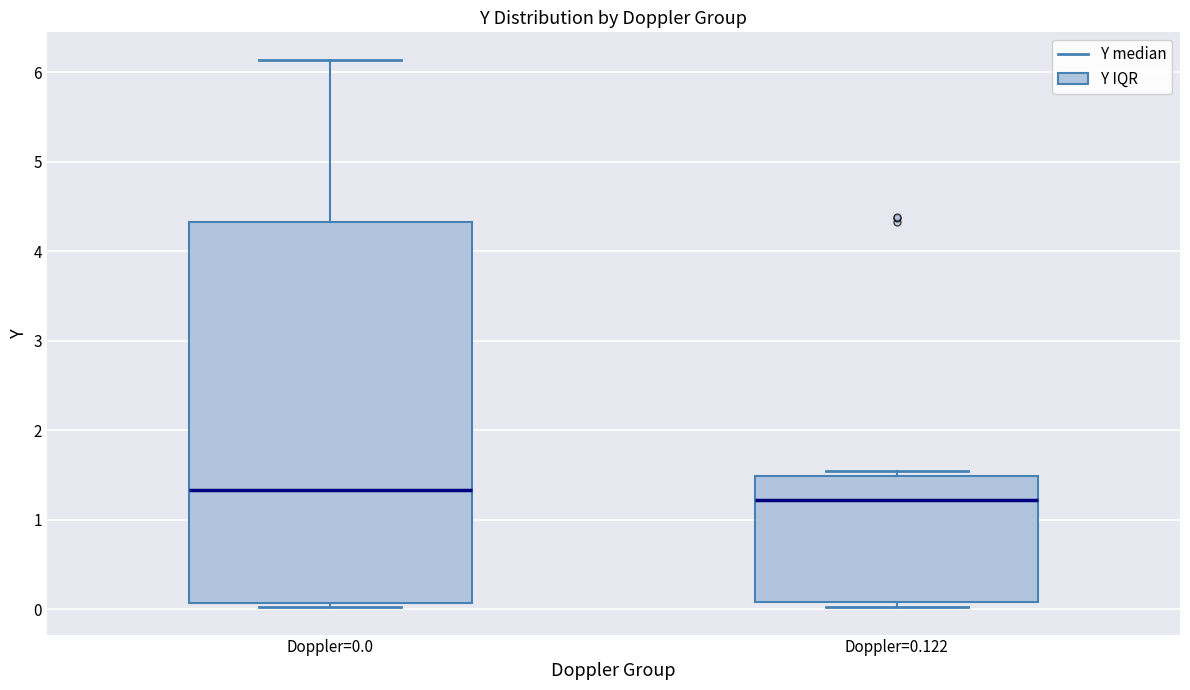

Which box has the lowest median line?

Doppler=0.122